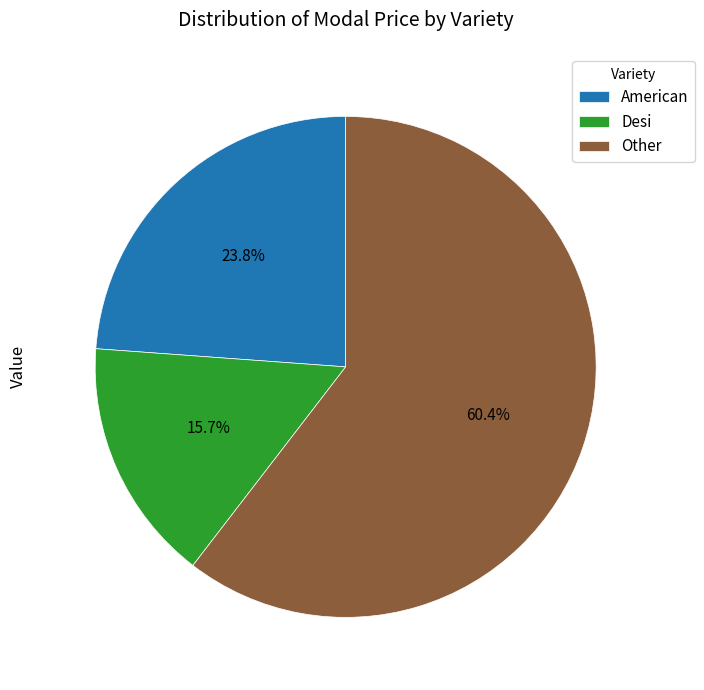

Rank the categories by value from lowest to highest.

Desi, American, Other